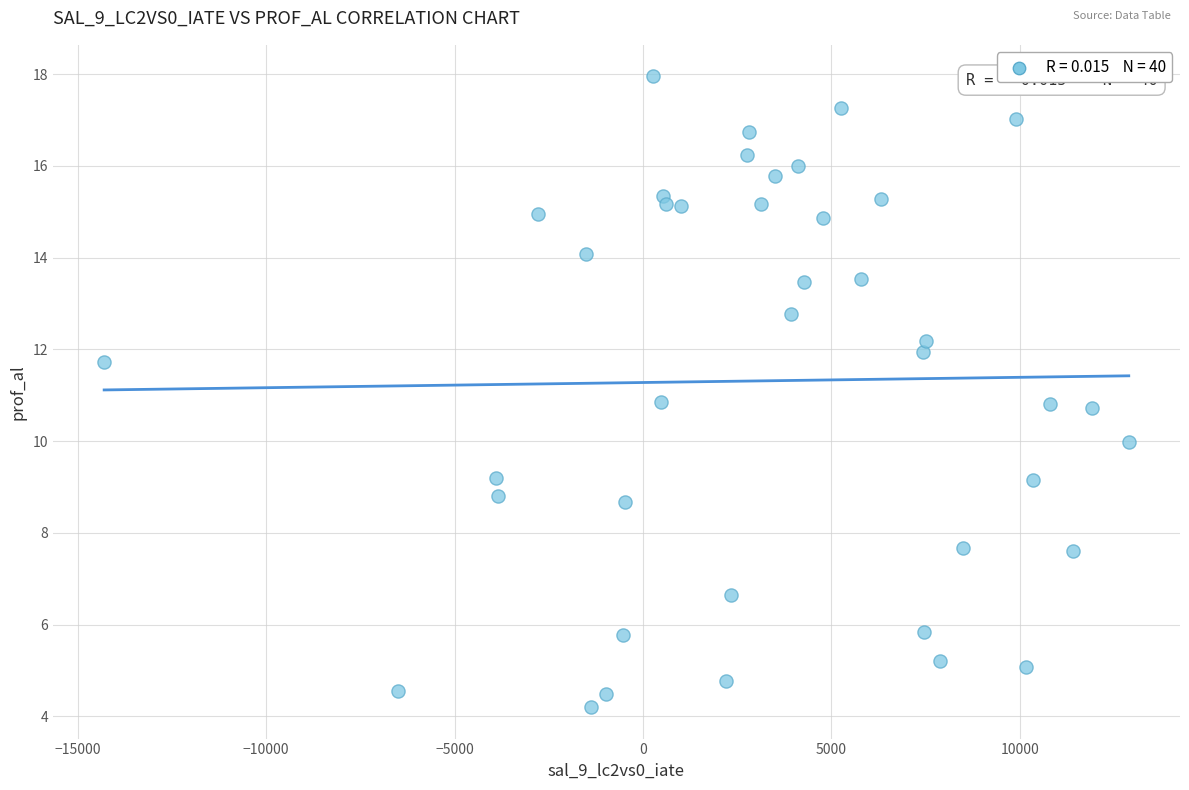

What is the range of X values (max minus min)?

27187.5